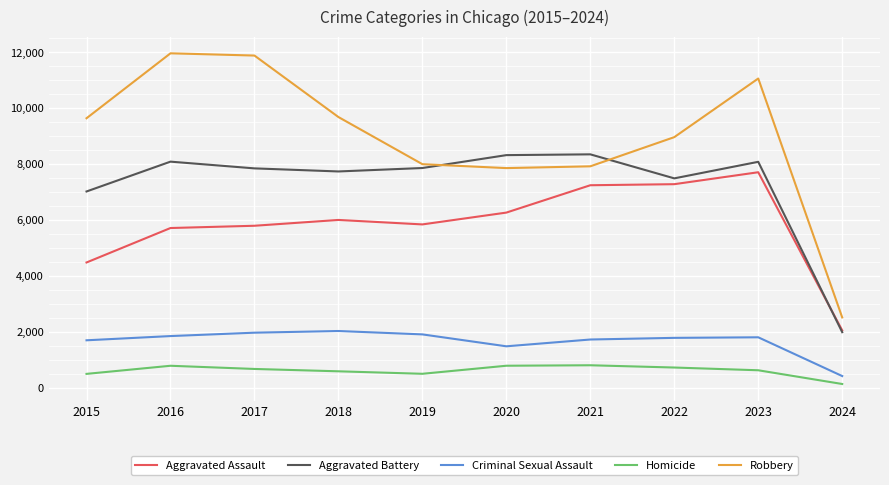

The value of Aggravated Battery at 2020 is 8319. True or false?

True